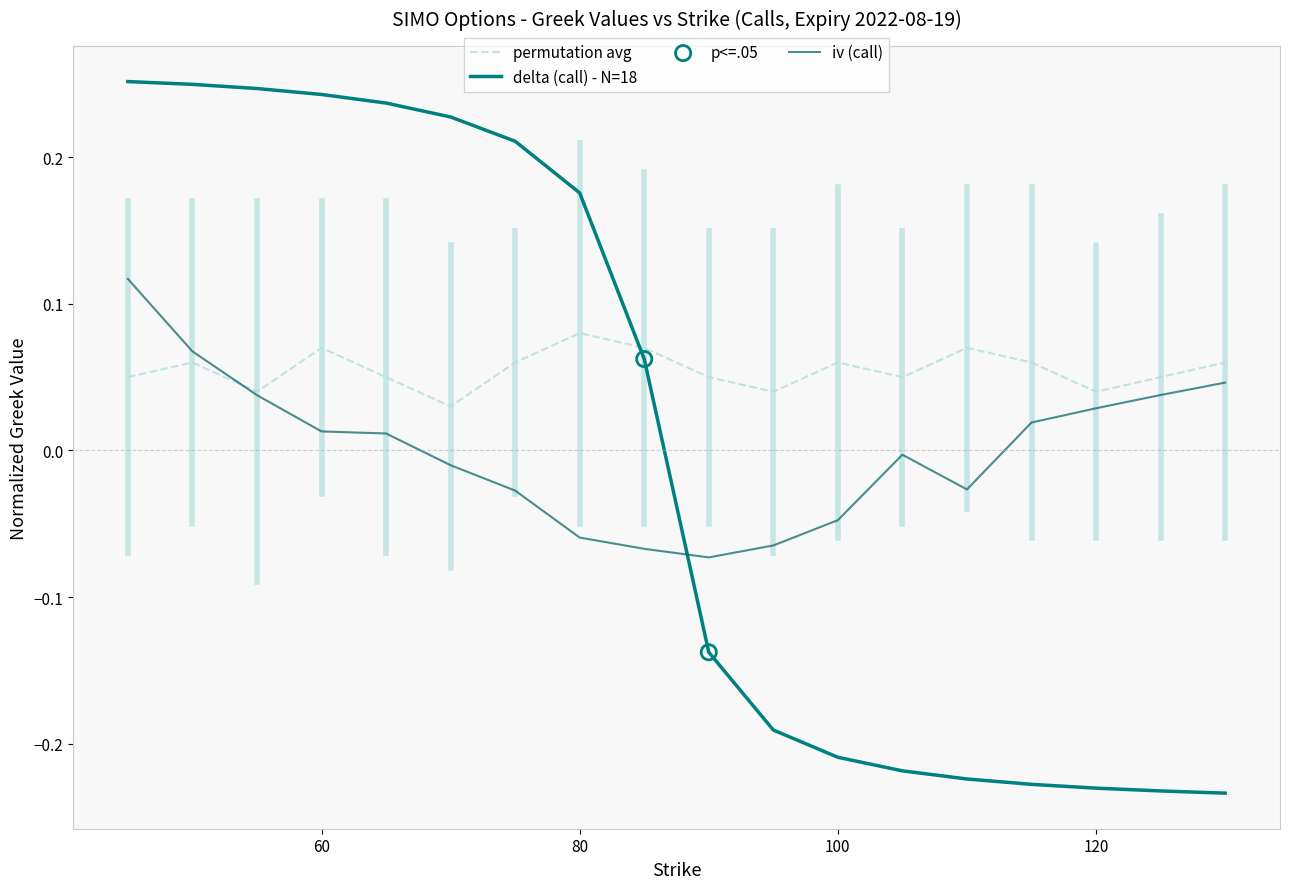

Which series has the largest total across all categories?

permutation avg